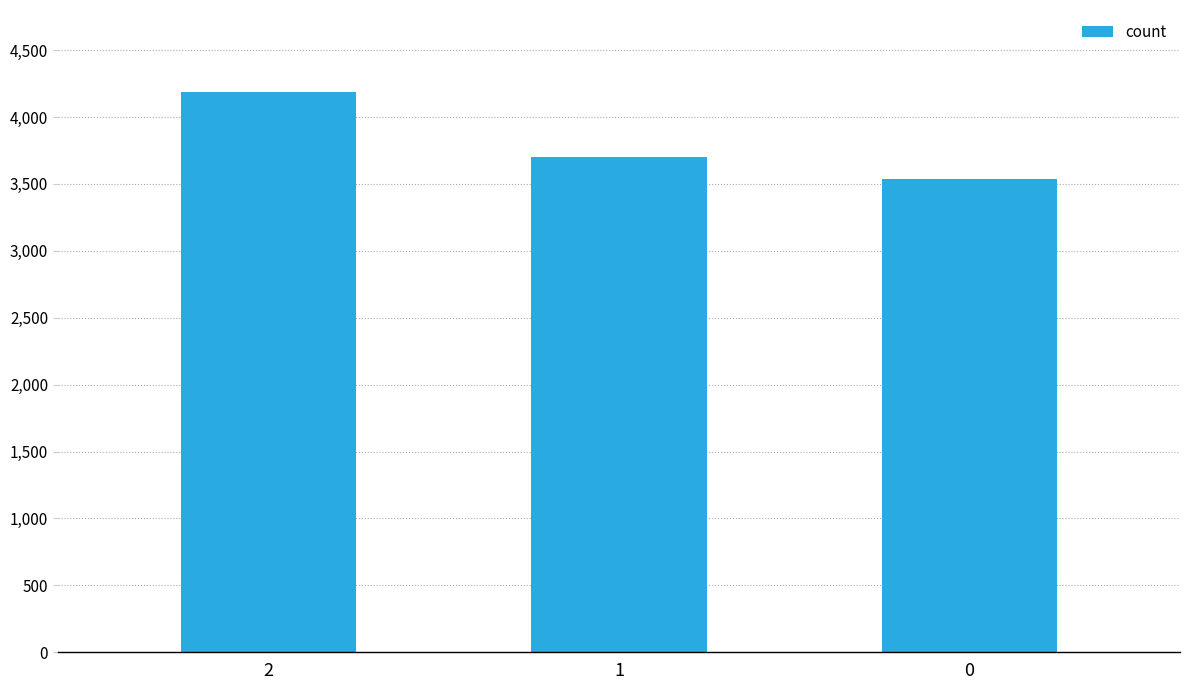

How many bars are there in total?

3